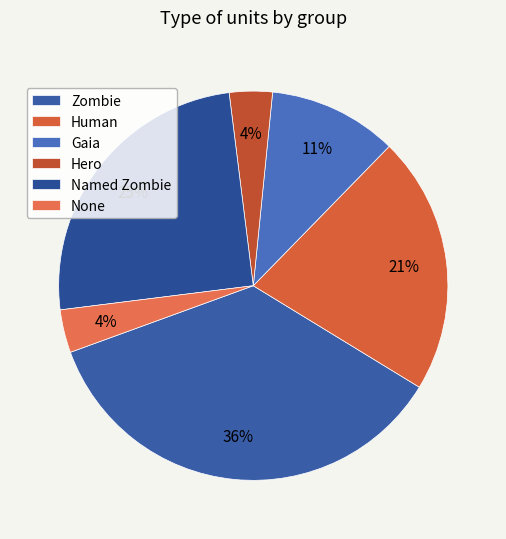

Is Gaia the majority of the pie?

No